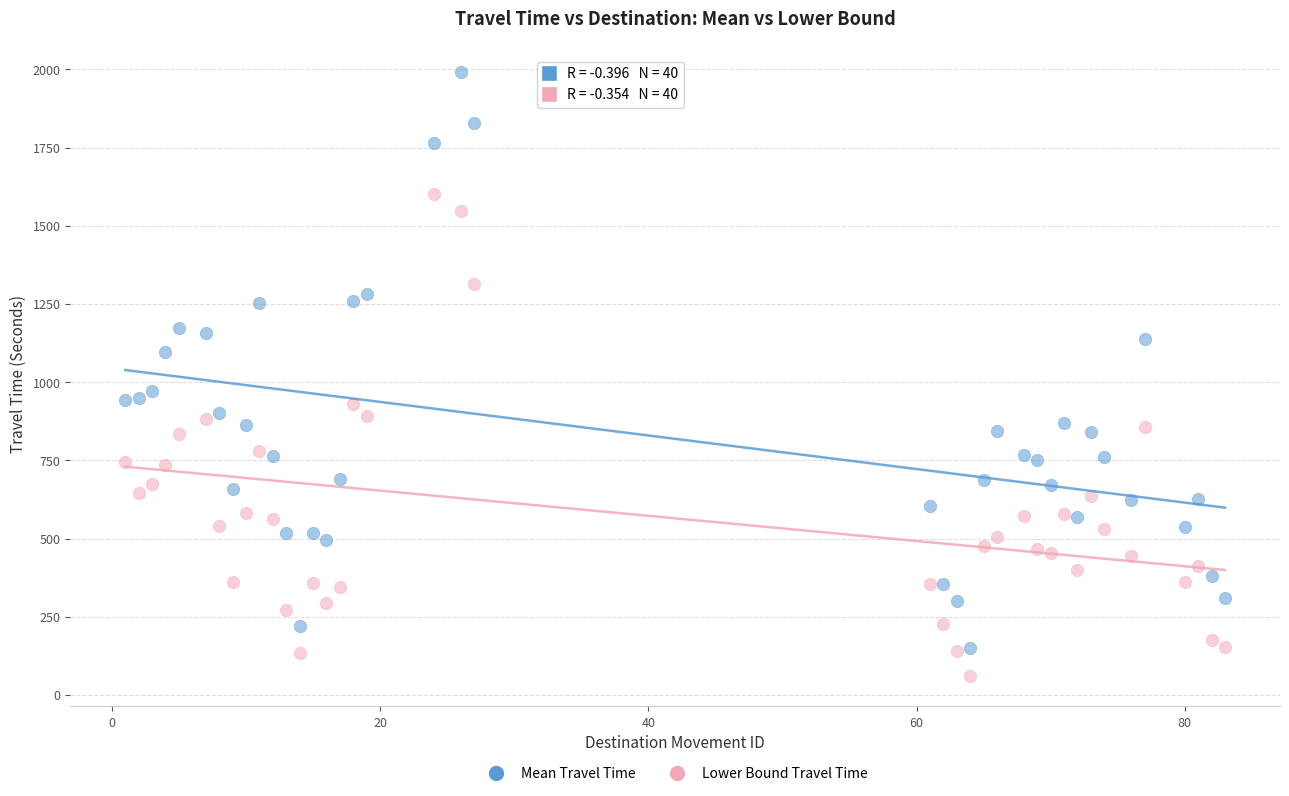

In the Mean Travel Time series, what Y value is closest to 1071?

1097